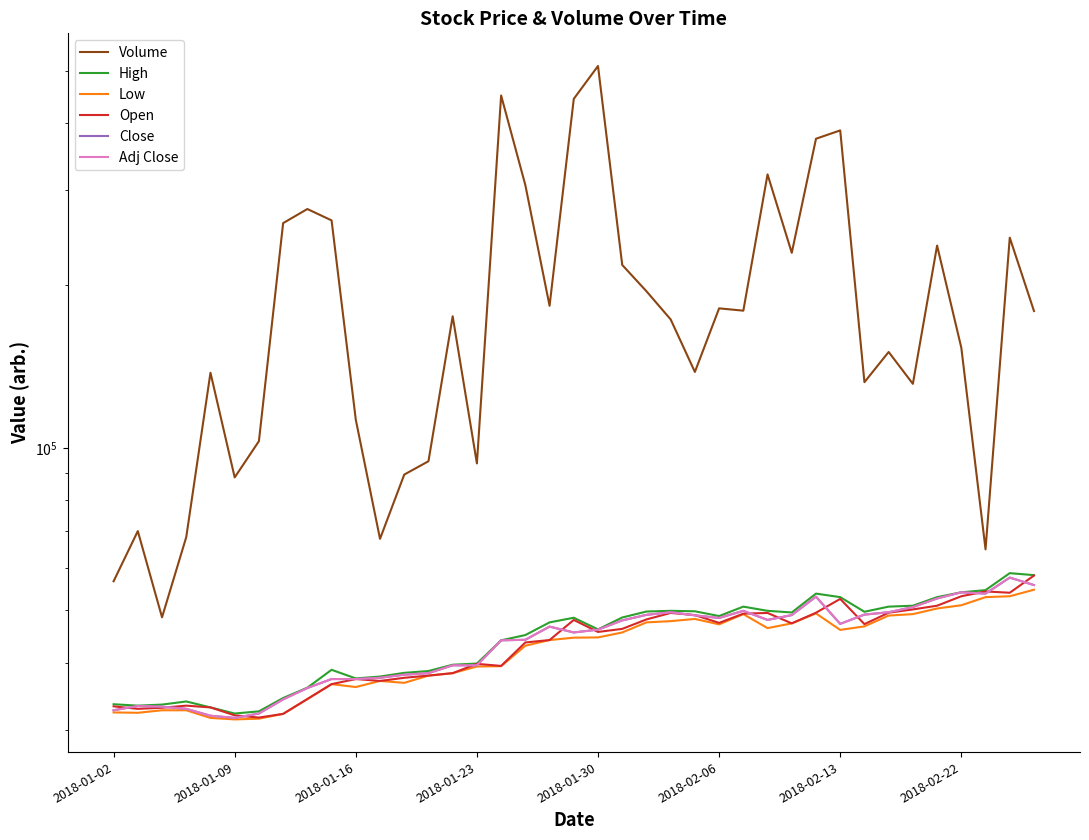

What is the average value of the Volume series?

194627